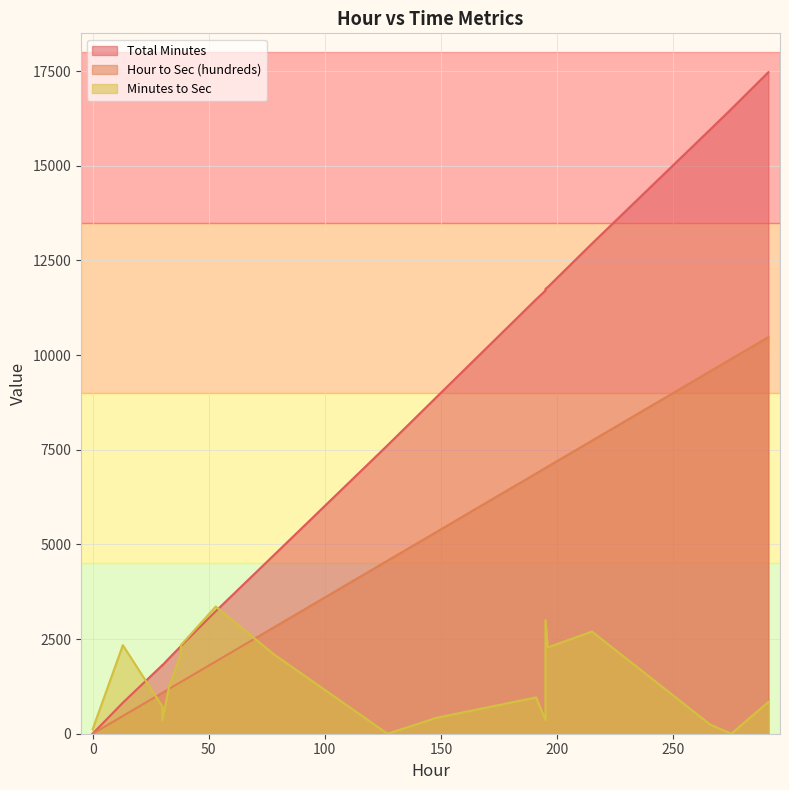

Reading left to right, what are all the values shown in this chart?

Total Minutes: 13=819	127=7620	78=4715	195=11750	38=2319	38=2315	195=11722	195=11706	215=12945	53=3236	196=11798	0=2	191=11476	30=1812	30=1806	291=17474	148=8887	275=16500	33=2001	266=15964
Hour to Sec (hundreds): 13=468	127=4572	78=2808	195=7020	38=1368	38=1368	195=7020	195=7020	215=7740	53=1908	196=7056	0=0	191=6876	30=1080	30=1080	291=10476	148=5328	275=9900	33=1188	266=9576
Minutes to Sec: 13=2340	127=0	78=2100	195=3000	38=2340	38=2100	195=1320	195=360	215=2700	53=3360	196=2280	0=120	191=960	30=720	30=360	291=840	148=420	275=0	33=1260	266=240